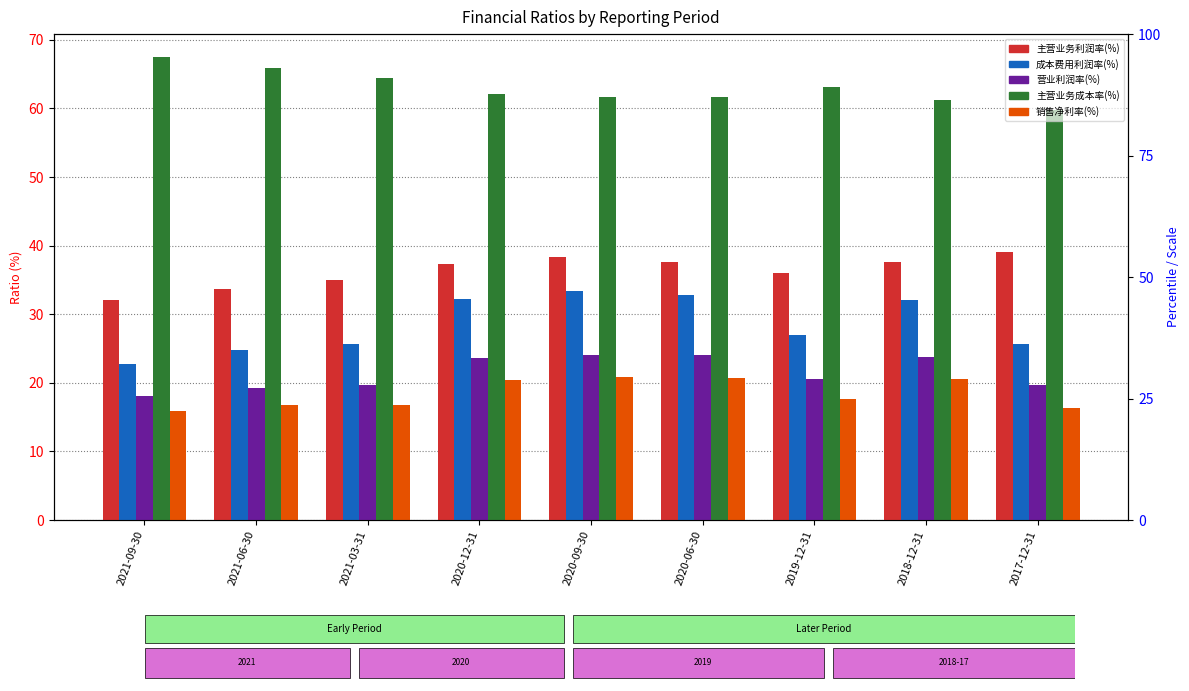

What is the difference between the maximum and minimum values in the 营业利润率(%) series?

6.0